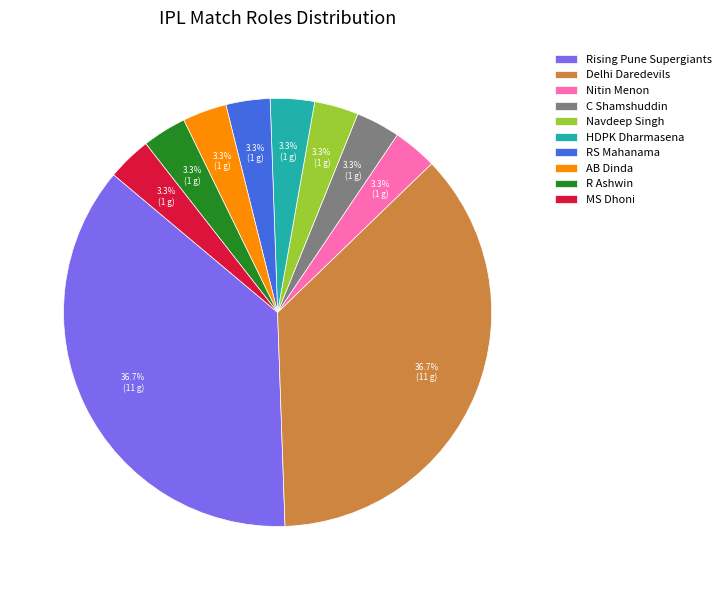

Is the sum of Rising Pune Supergiants and AB Dinda greater than half?

No